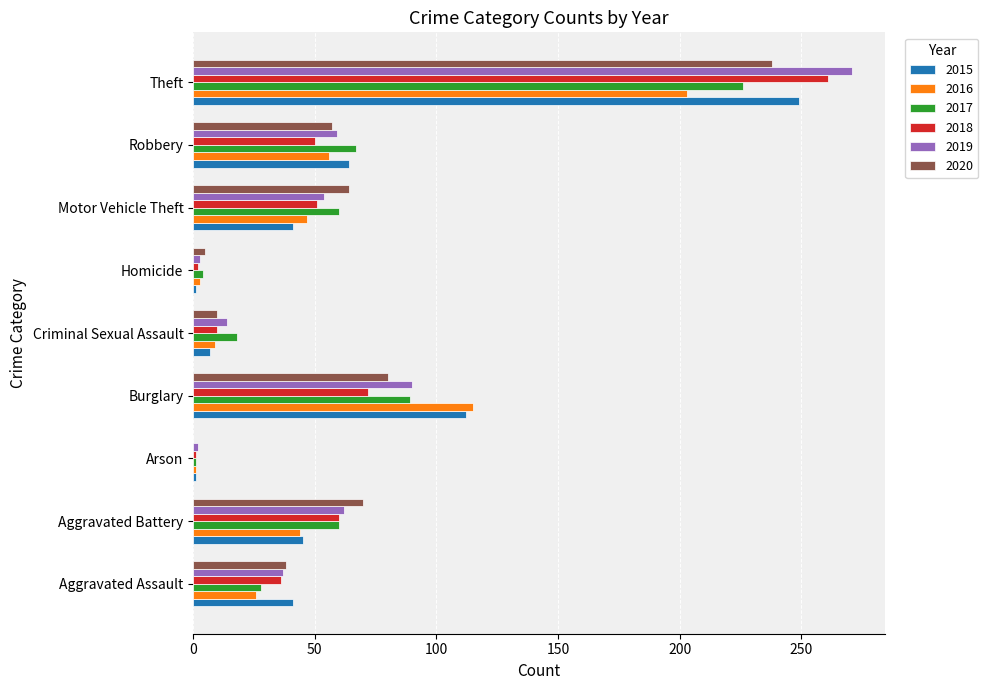

At which category does the chart reach its peak across all series?

Theft